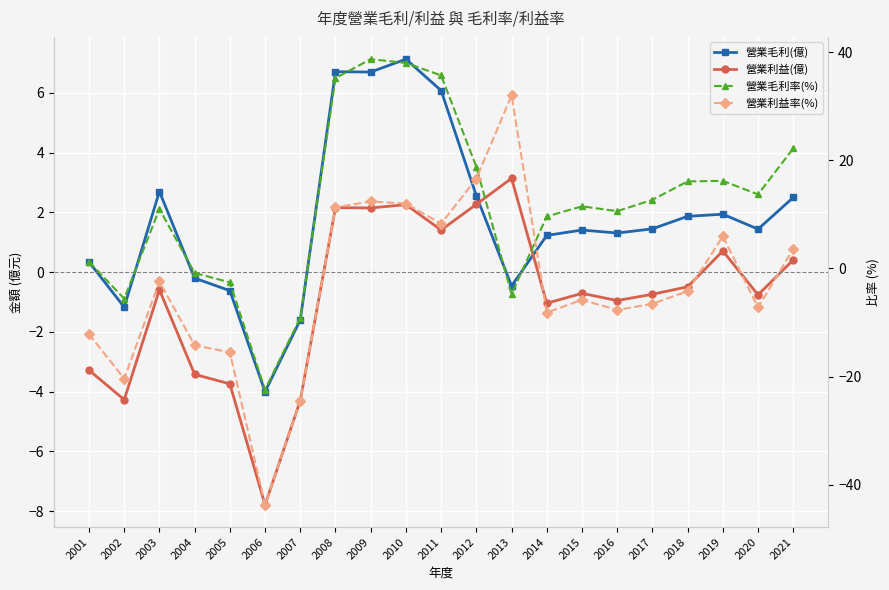

How many lines are shown in the chart?

4